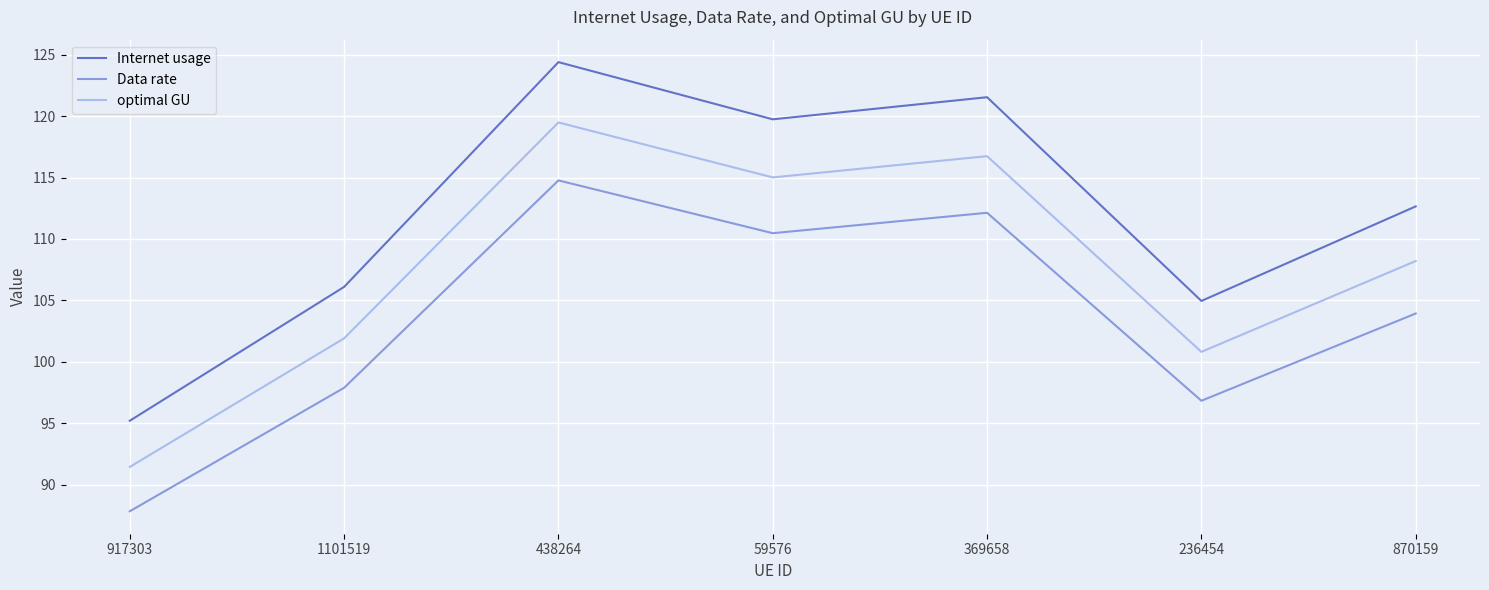

At how many categories does at least one series exceed 101?

6